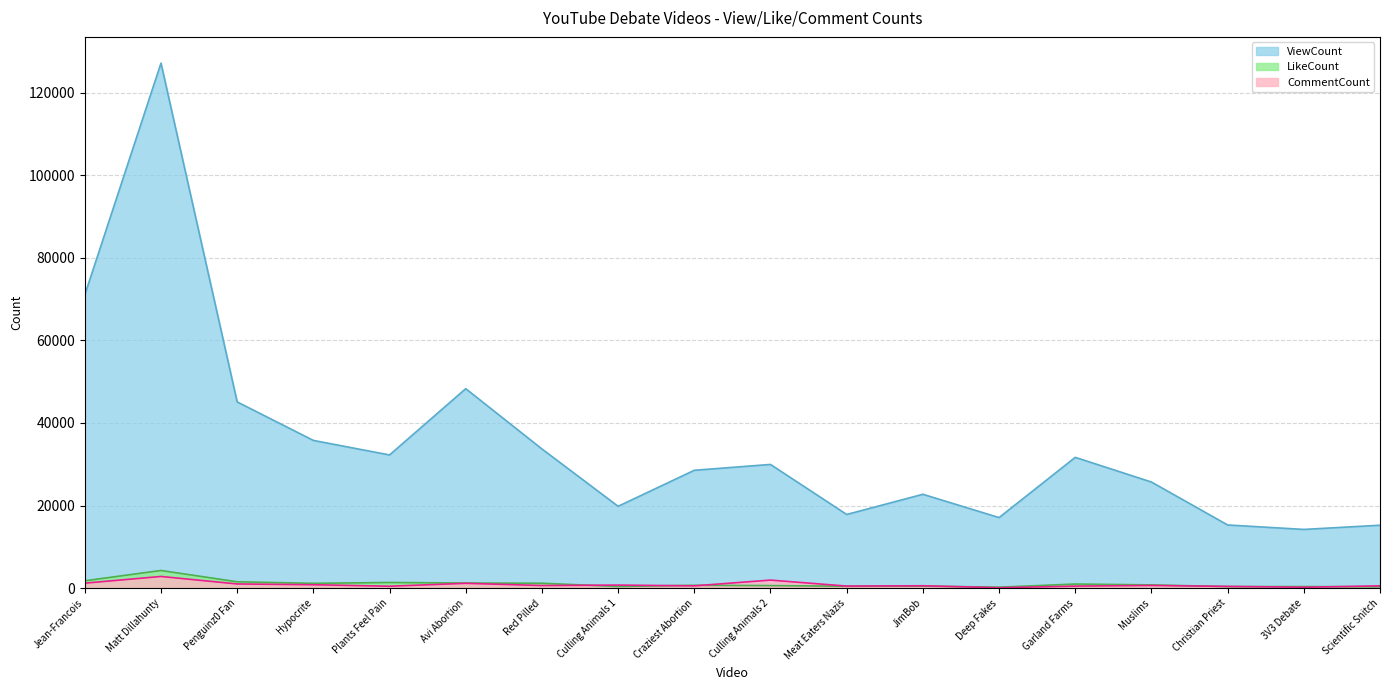

What is the difference between the maximum and minimum values in the ViewCount series?

112896